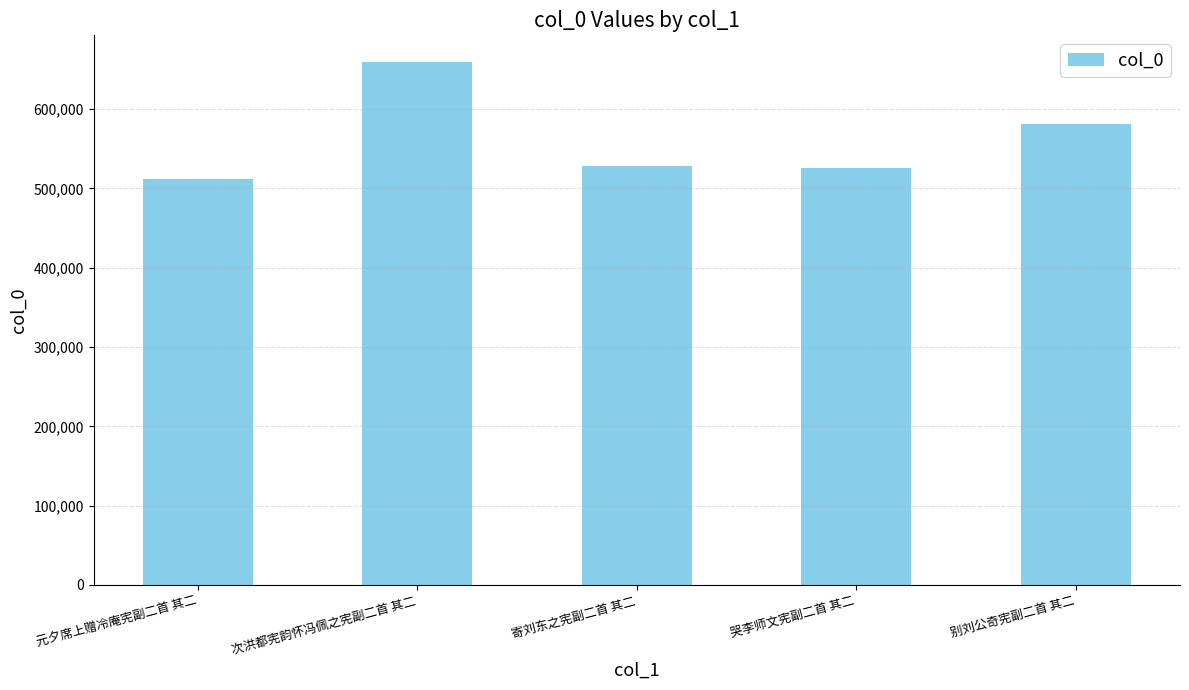

The chart shows a value of 528622 at 寄刘东之宪副二首 其二. True or false?

True